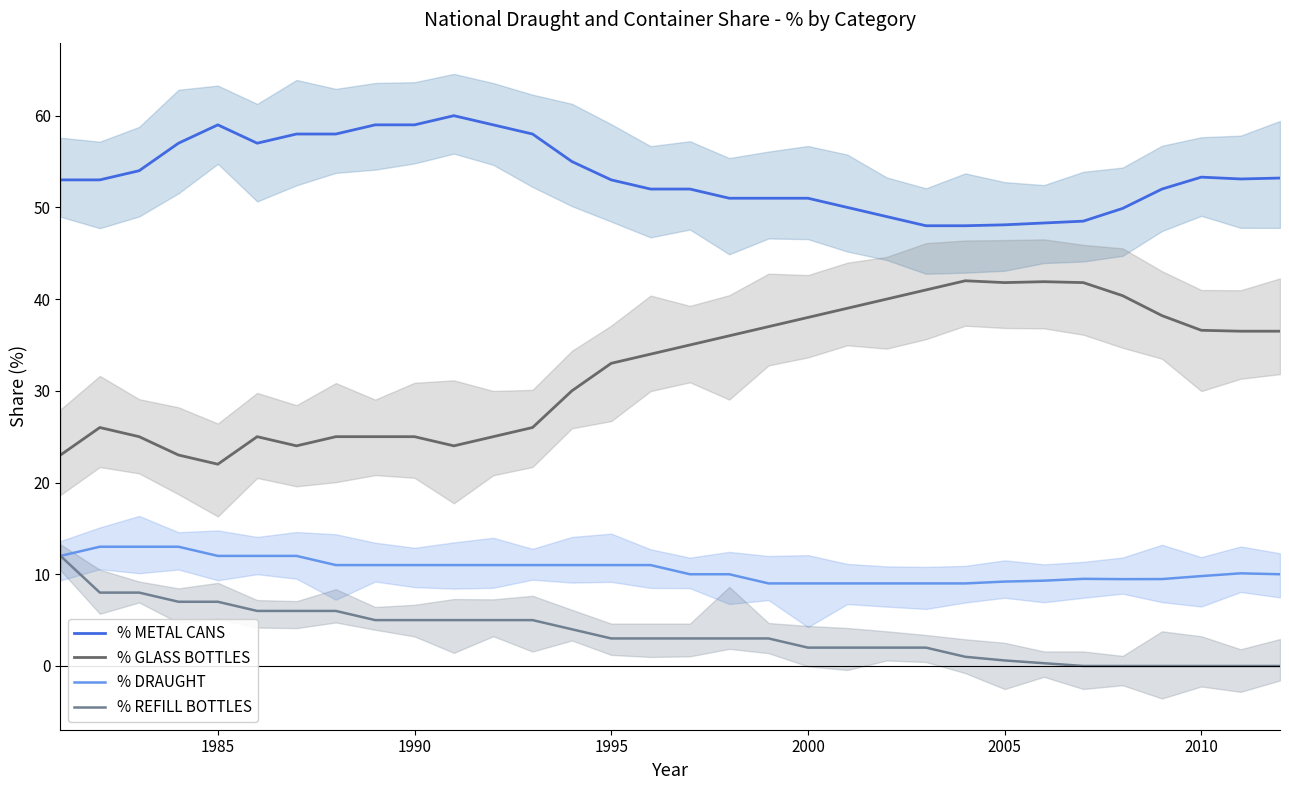

True or false: % REFILL BOTTLES and % METAL CANS intersect in this chart.

False